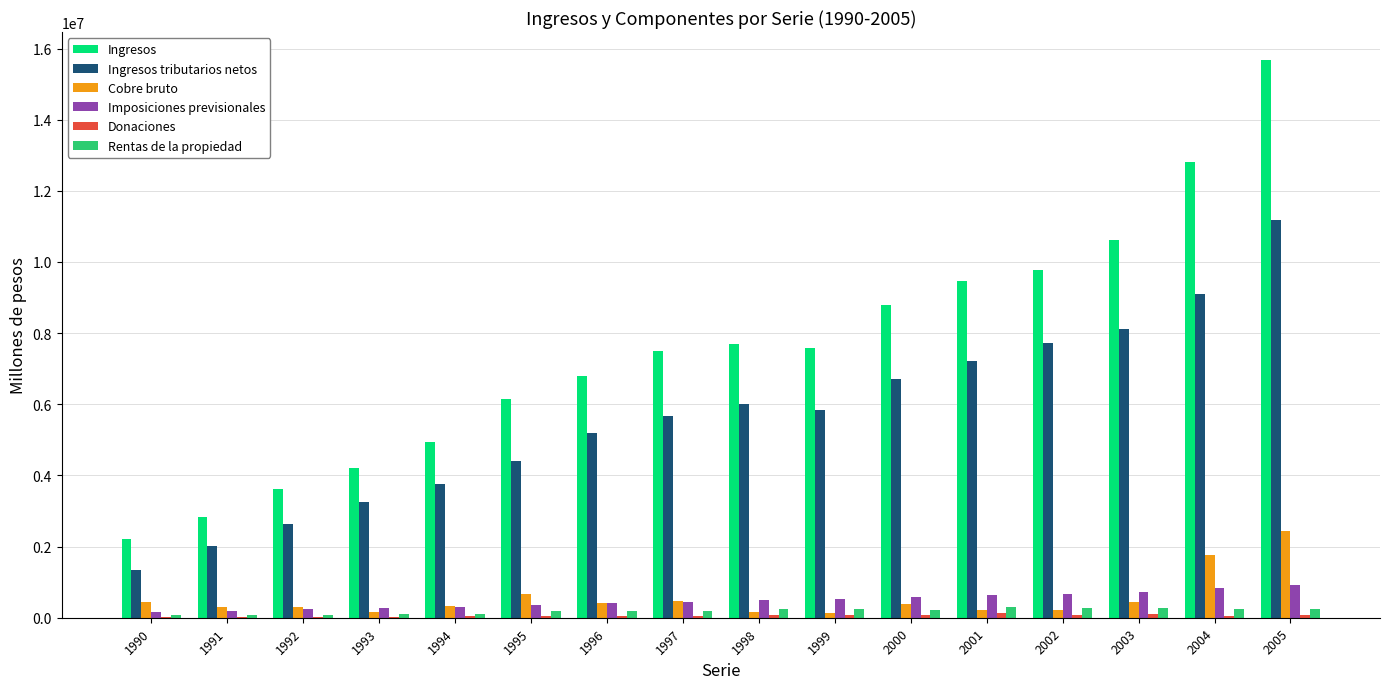

What is the maximum value shown in the chart?

15680877